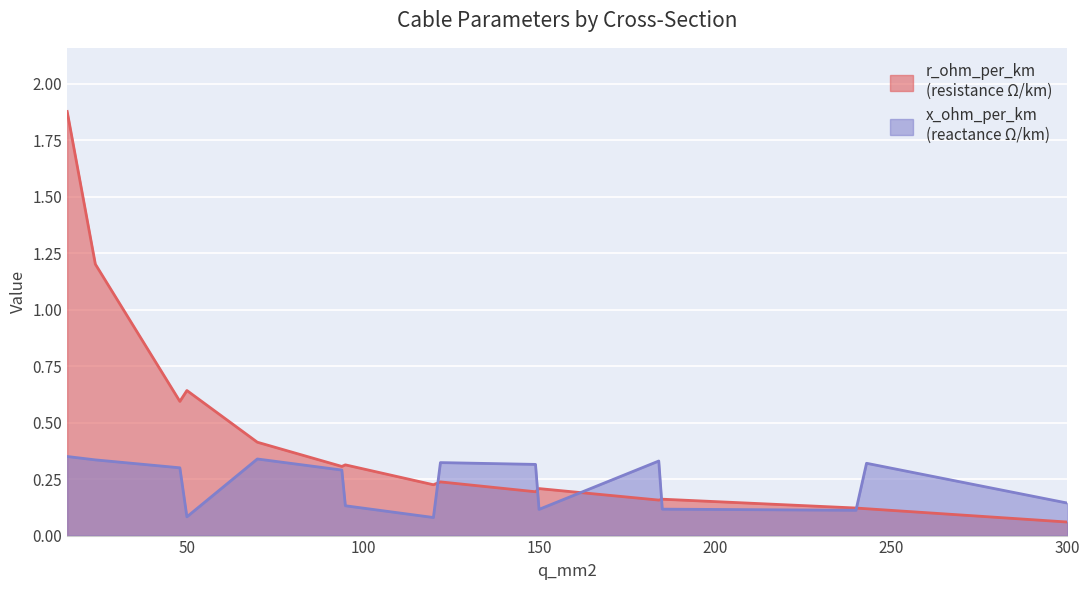

Reading left to right, list all the values displayed in this chart.

r_ohm_per_km: 1.9	1.2	0.6	0.6	0.4	0.3	0.3	0.2	0.2	0.2	0.2	0.2	0.2	0.1	0.1	0.1
x_ohm_per_km: 0.3	0.3	0.3	0.1	0.3	0.3	0.1	0.1	0.3	0.3	0.1	0.3	0.1	0.1	0.3	0.1